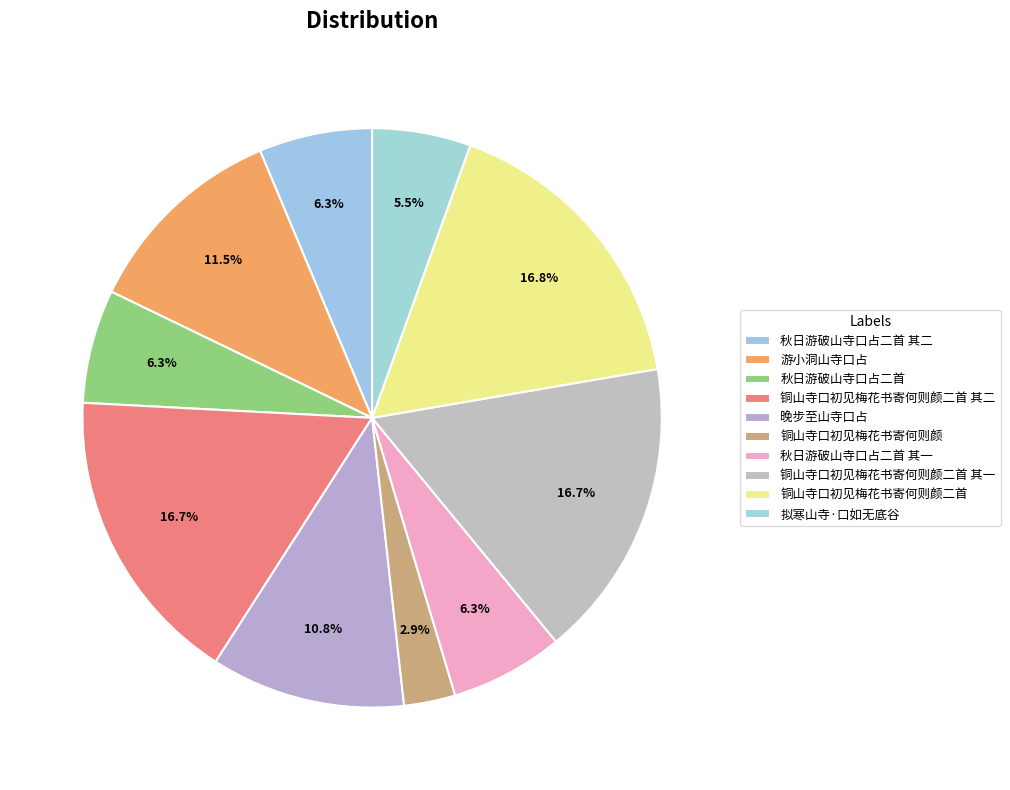

To the nearest percent, what is the difference between the 拟寒山寺·口如无底谷 and 秋日游破山寺口占二首 slice percentages?

1%